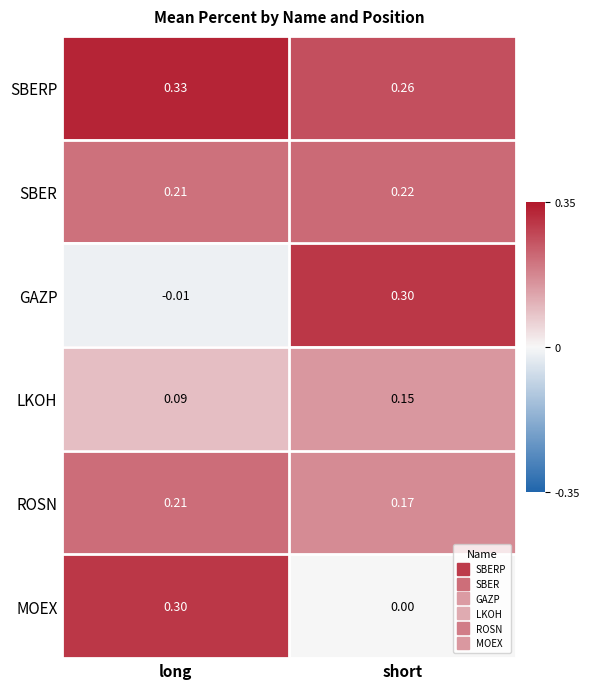

Which series has the largest total across all categories?

SBERP